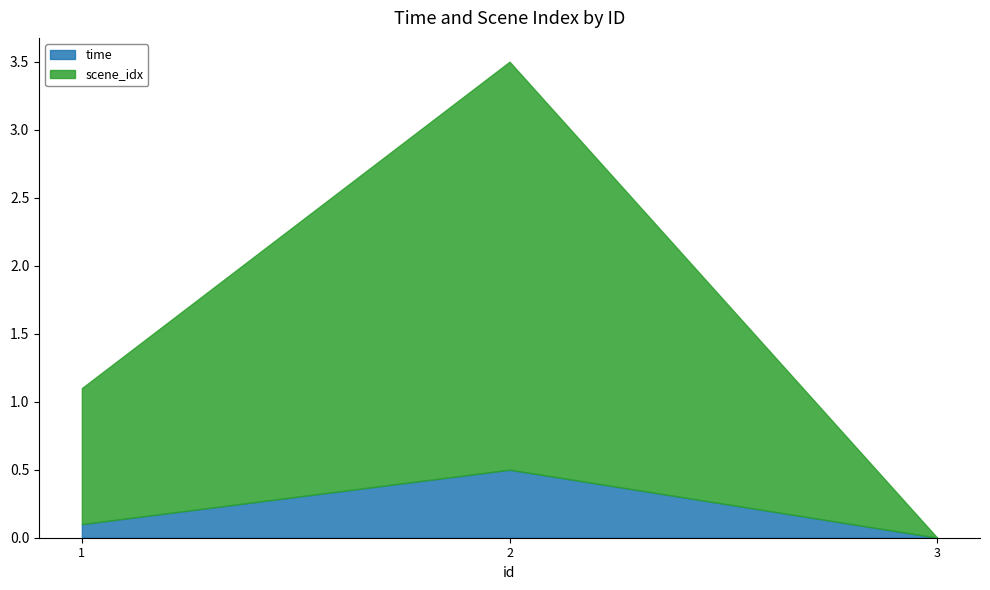

What is the difference between the time values at 1 and 3?

0.1